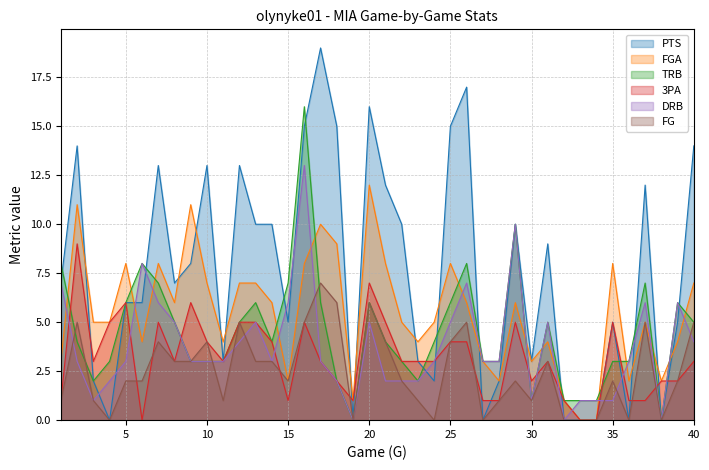

Does the chart have visible grid lines?

Yes